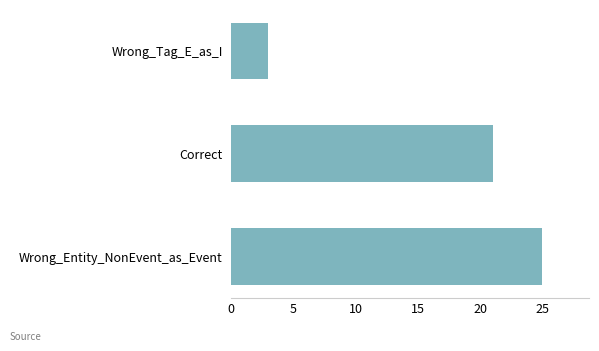

List the labels in order of value, largest first.

Wrong_Entity_NonEvent_as_Event, Correct, Wrong_Tag_E_as_I